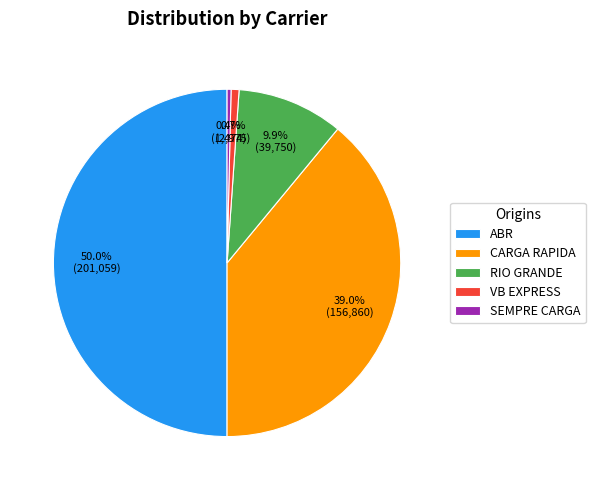

What percentage do SEMPRE CARGA and VB EXPRESS together represent?

1.1%